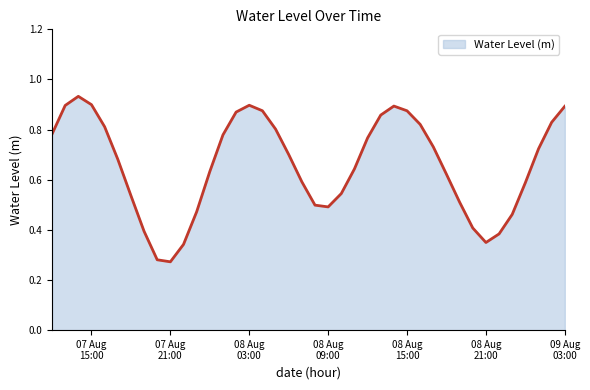

What is the maximum value shown in the chart?

0.9